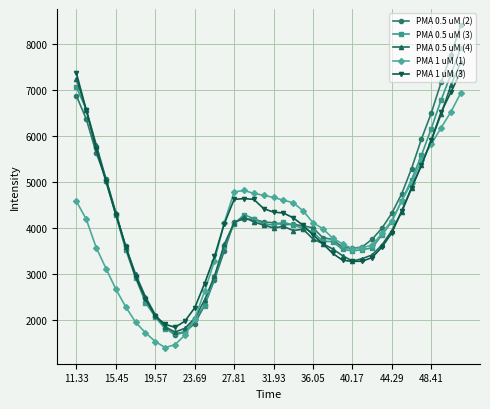

What is the difference between the second highest and second lowest values in the PMA 1 uM (1) series?

5062